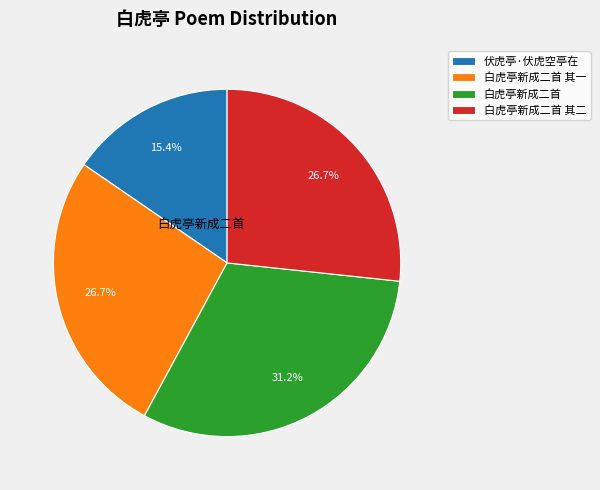

Between 白虎亭新成二首 其一 and 伏虎亭·伏虎空亭在, which is larger?

白虎亭新成二首 其一